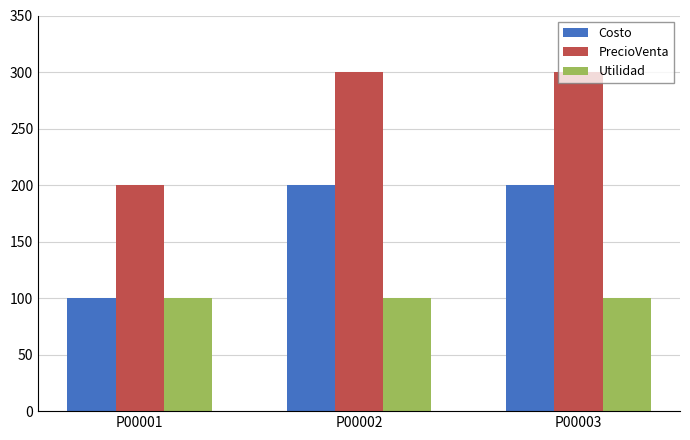

What is the highest value of the Utilidad series?

100